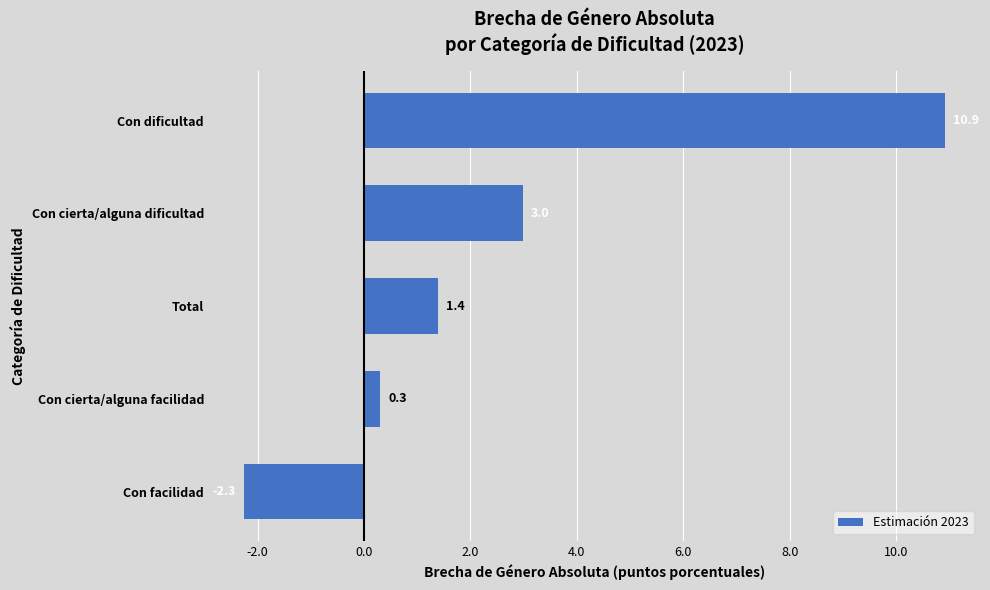

Between Con cierta/alguna facilidad and Con facilidad, which is larger?

Con cierta/alguna facilidad